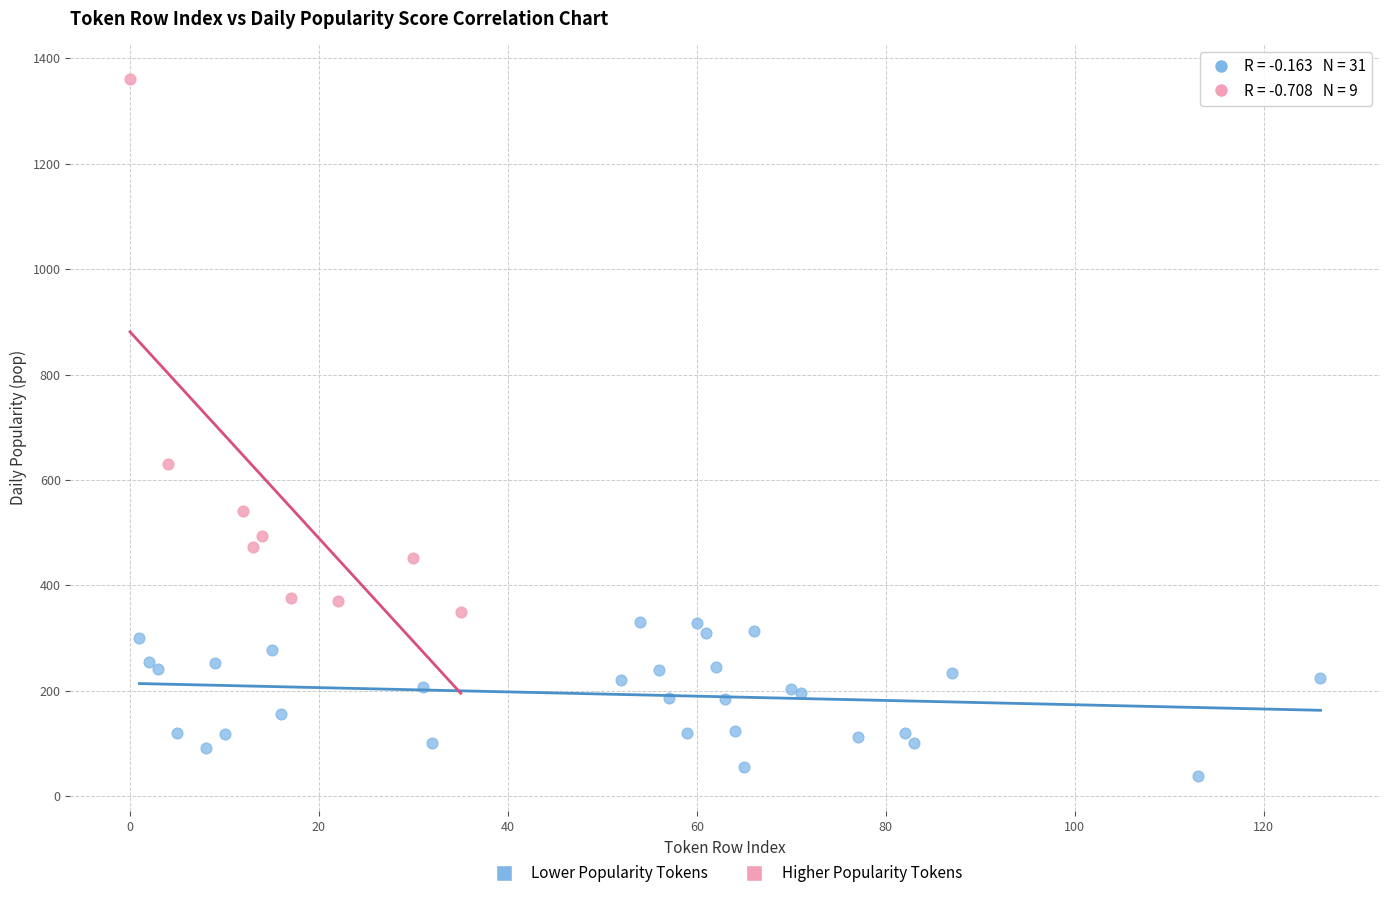

Which series contains the lowest Y value?

Lower Popularity Tokens